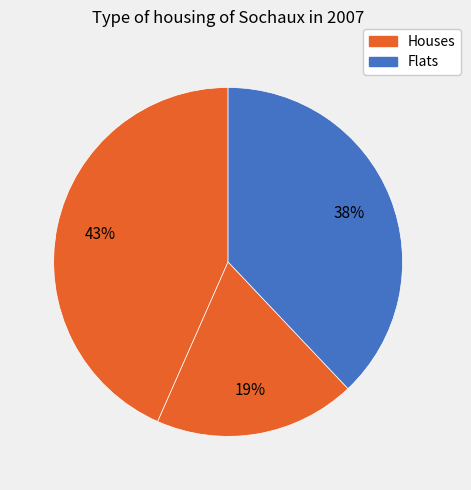

How many slices are in this pie chart?

3